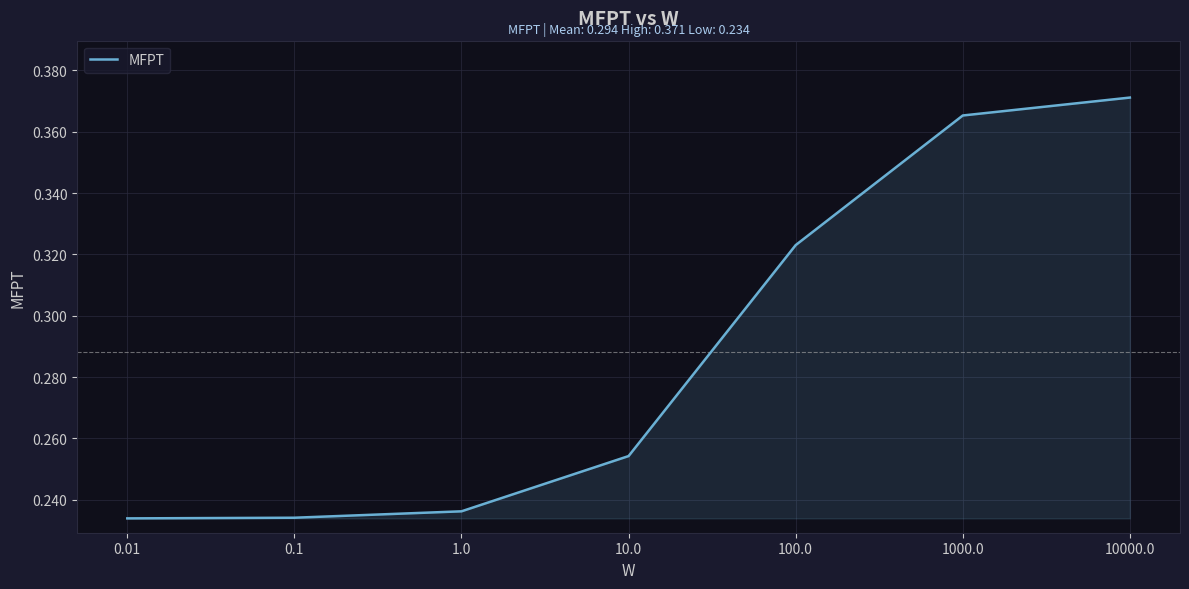

Which has a higher value, 10.0 or 10000.0?

10000.0